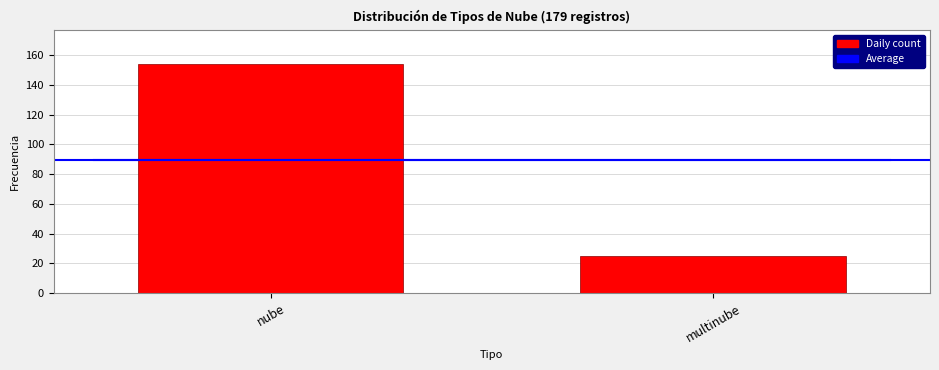

Reading left to right, transcribe all the data shown in this chart.

nube=154	multinube=25